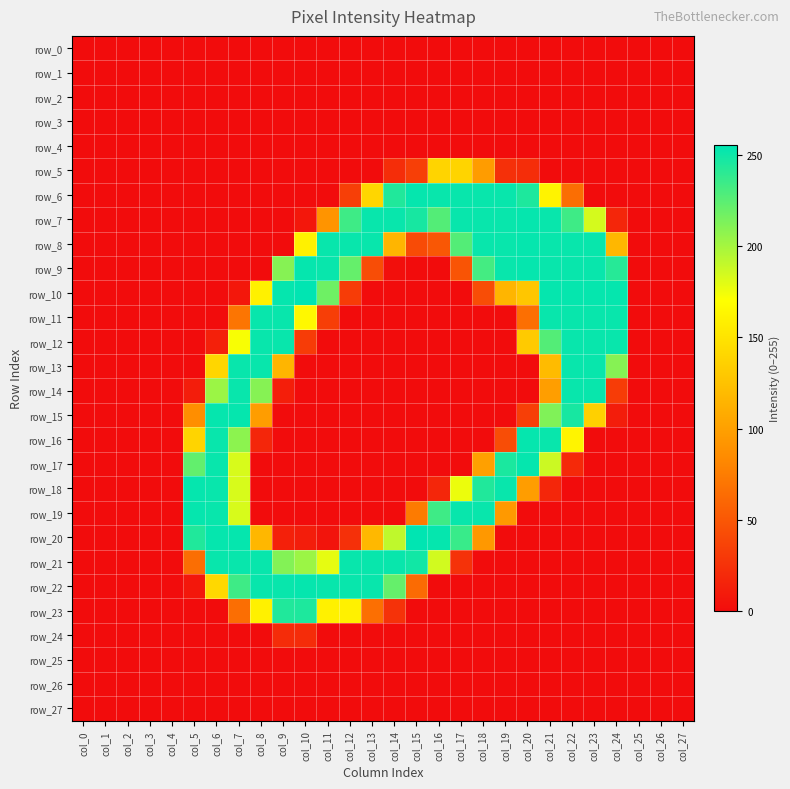

Is it true that row_6 equals -113 at col_3?

False